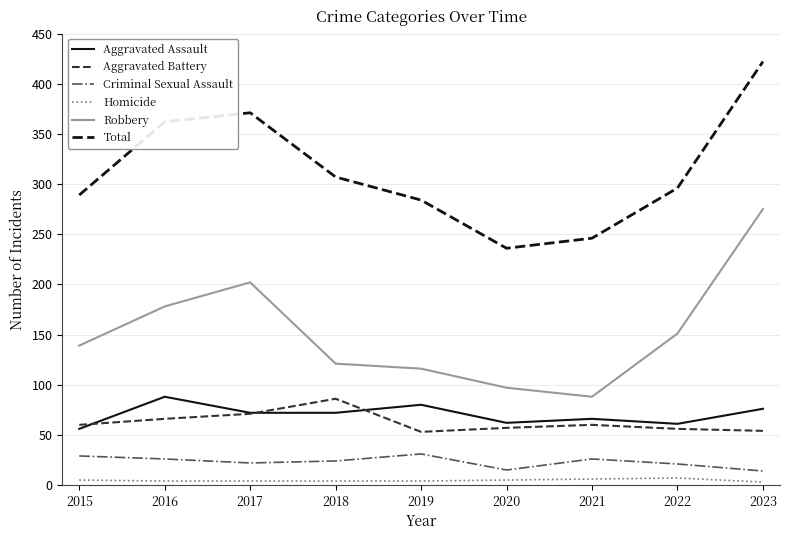

Is the value of Robbery at 2016 greater than the value of Aggravated Assault at 2018?

Yes